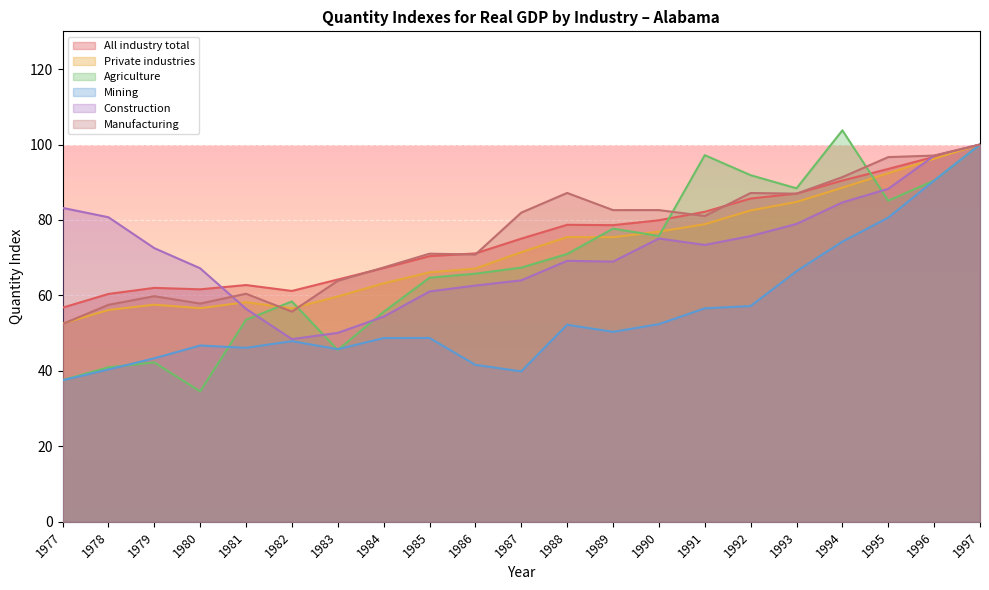

Where is the first local maximum for Mining?

1980